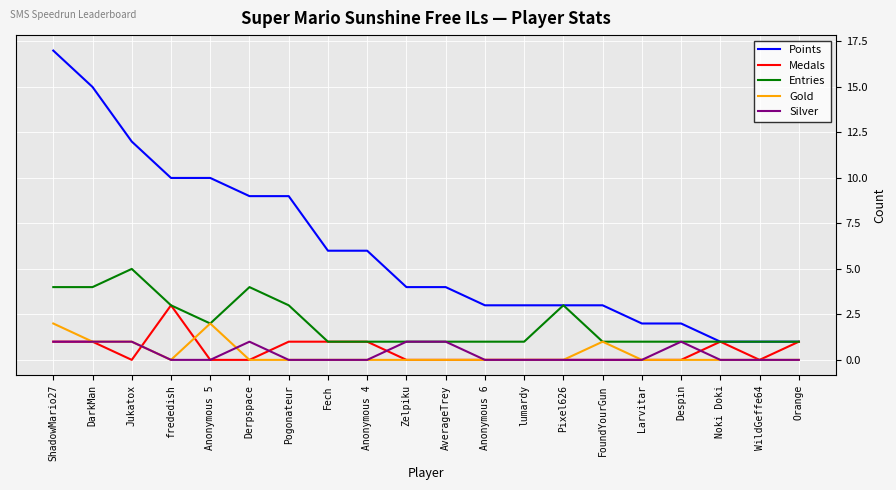

Reading right to left, what are all the values shown in this chart?

Points: 1	1	1	2	2	3	3	3	3	4	4	6	6	9	9	10	10	12	15	17
Medals: 1	0	1	0	0	0	0	0	0	0	0	1	1	1	0	0	3	0	1	1
Entries: 1	1	1	1	1	1	3	1	1	1	1	1	1	3	4	2	3	5	4	4
Gold: 0	0	0	0	0	1	0	0	0	0	0	0	0	0	0	2	0	1	1	2
Silver: 0	0	0	1	0	0	0	0	0	1	1	0	0	0	1	0	0	1	1	1